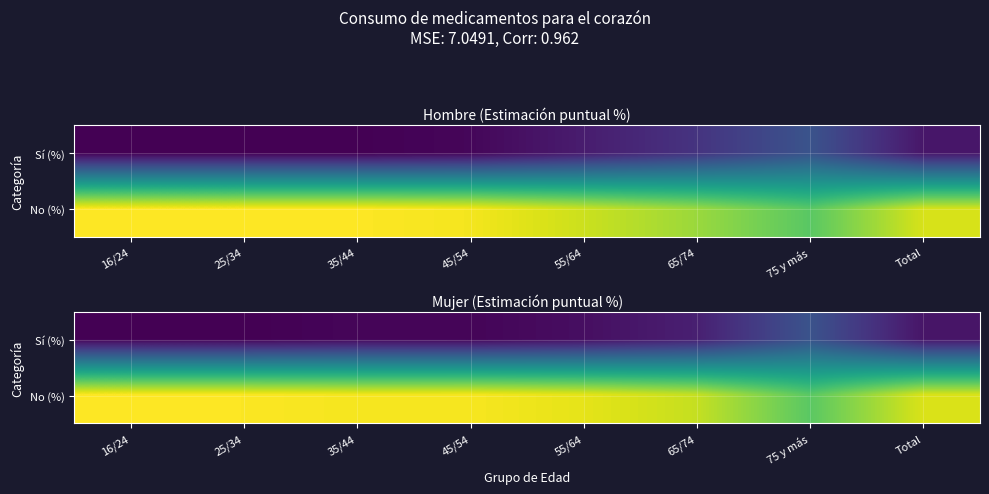

At how many categories does at least one series exceed 51?

8